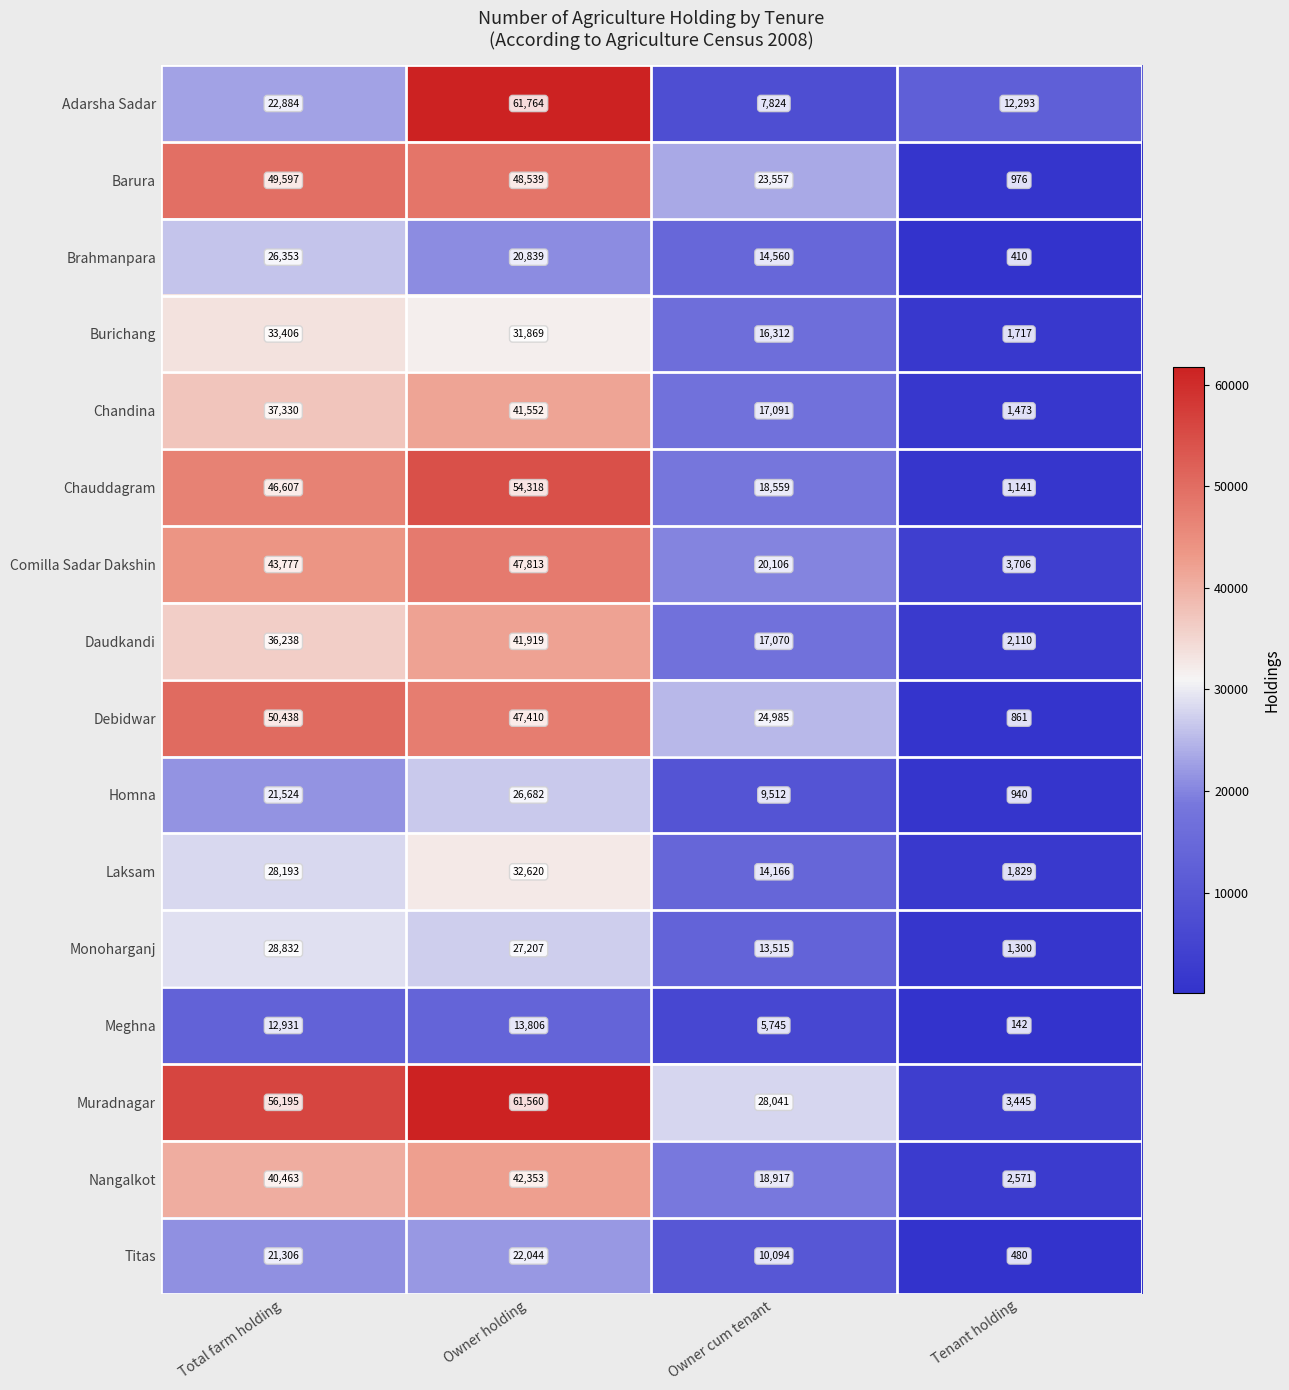

The Chandina series shows 37330 at Total farm holding. True or false?

True